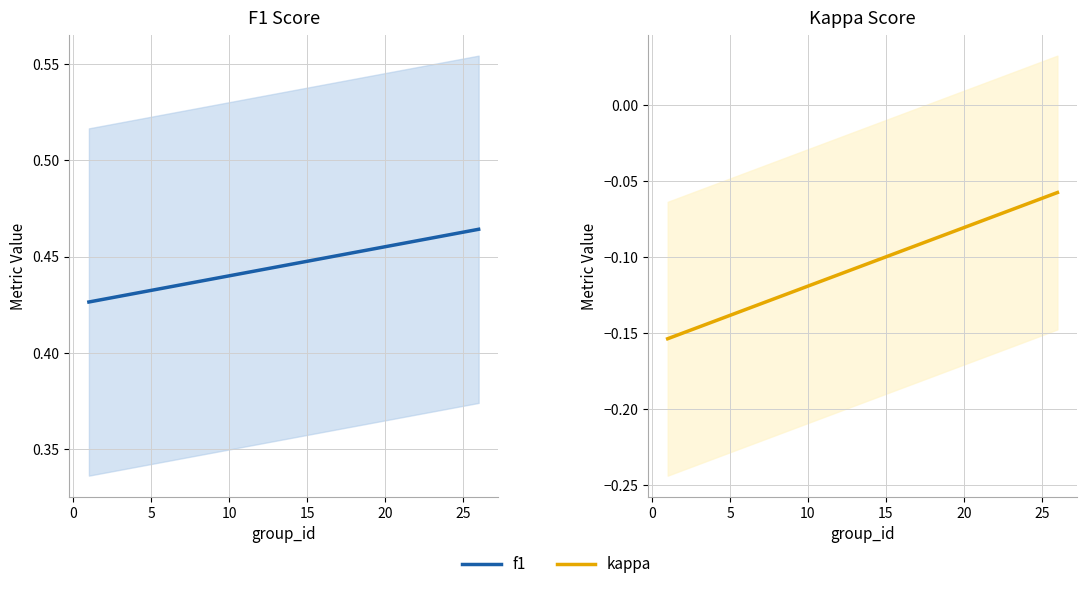

The f1 series shows 0.6 at 10. True or false?

False